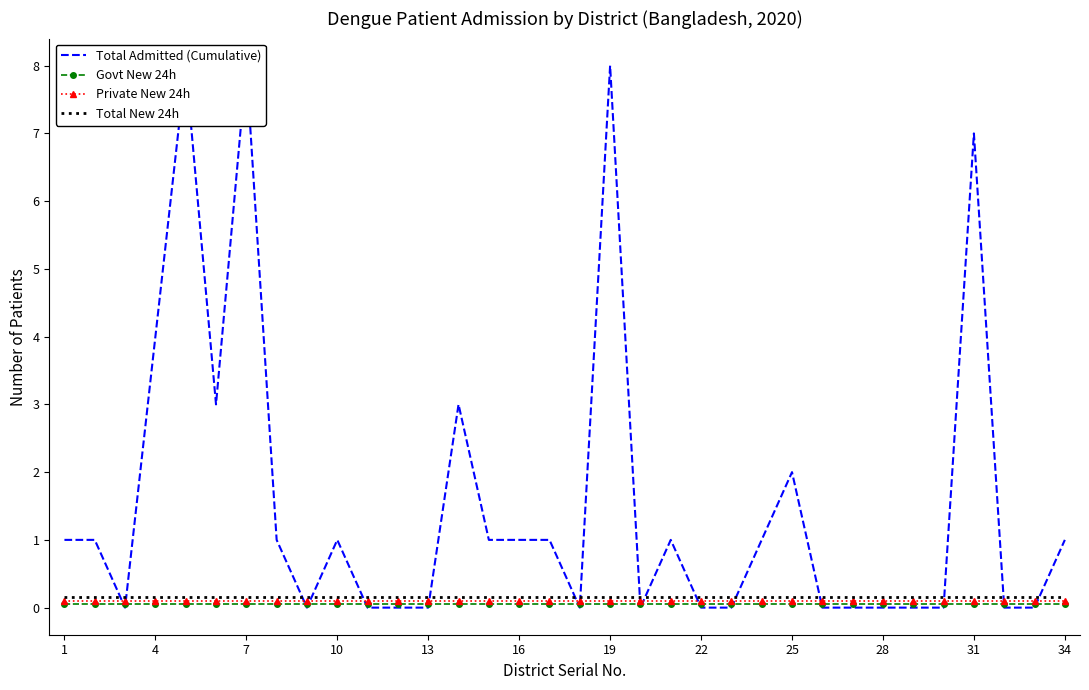

True or false: Total Admitted (Cumulative) has more than 0 interior local peaks.

True